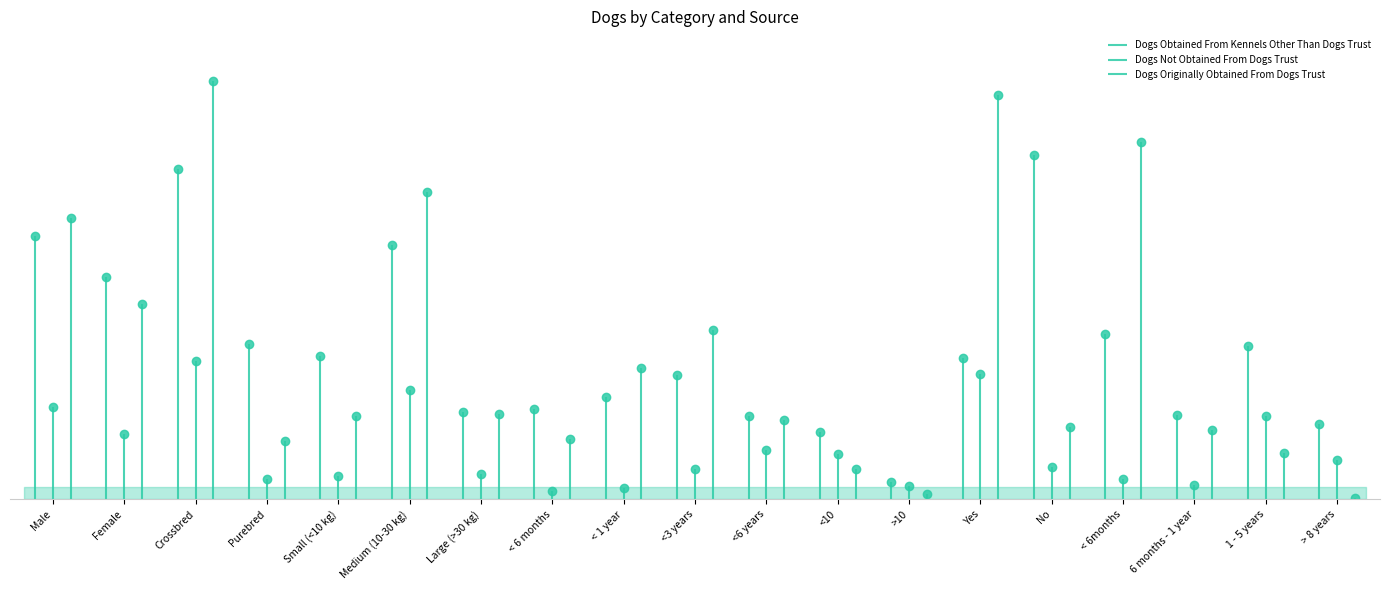

Which category has the lowest value in the Dogs Not Obtained From Dogs Trust series?

< 6 months